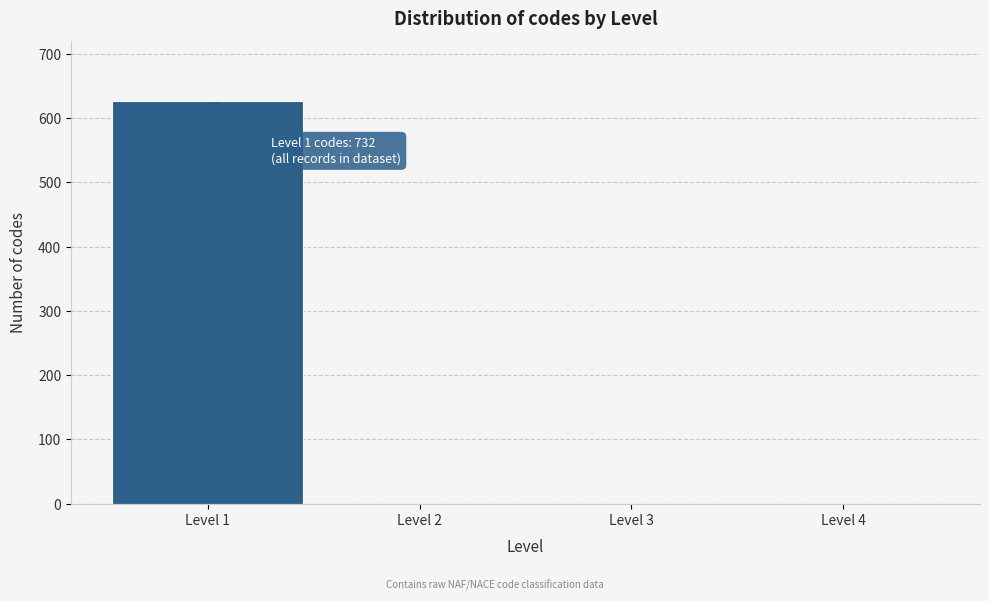

Reading right to left, transcribe all the data shown in this chart.

Level 4=0	Level 3=0	Level 2=0	Level 1=626